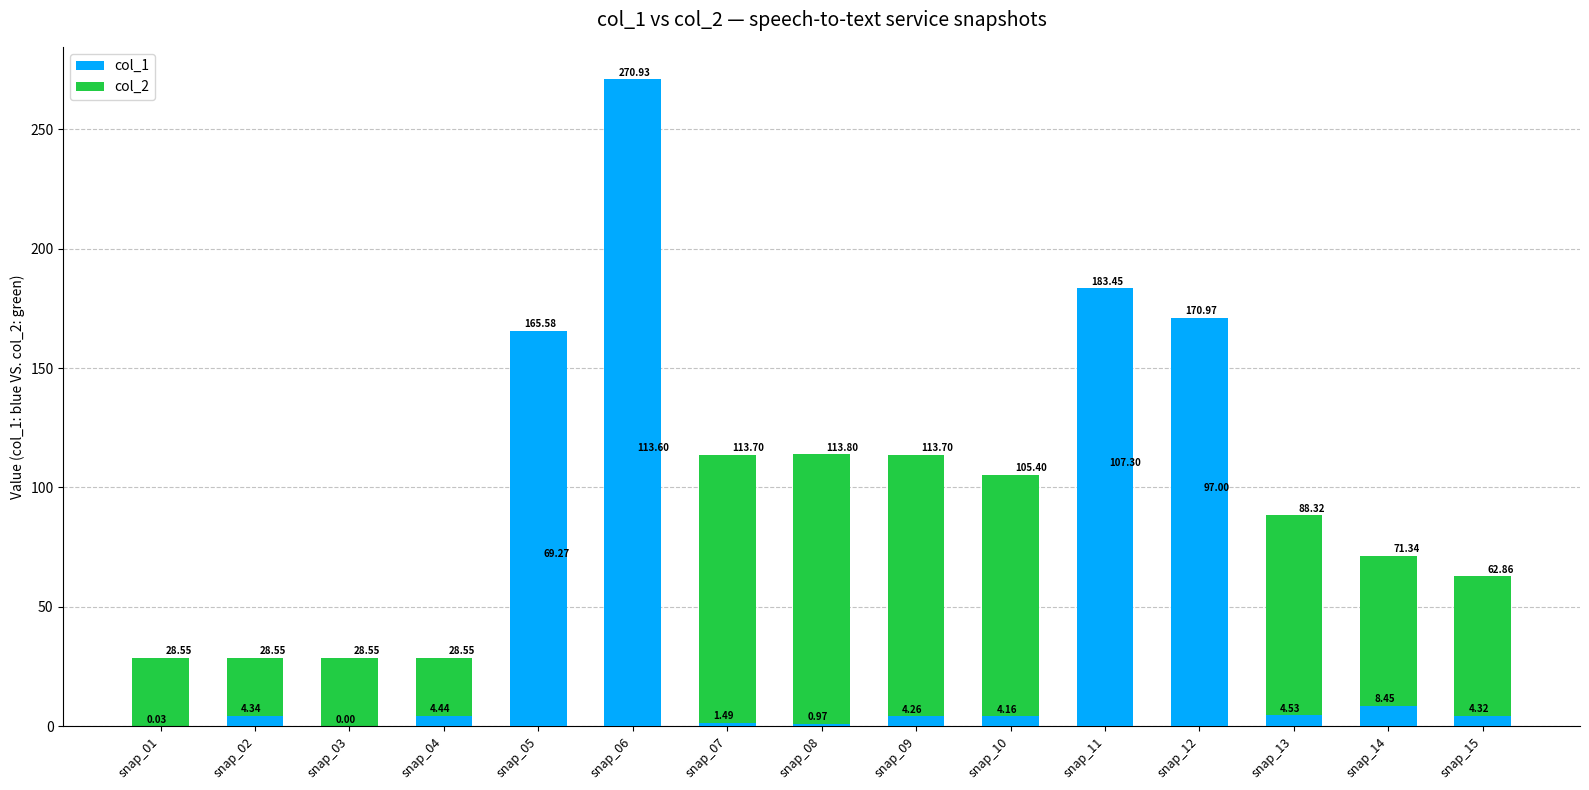

Which series has the largest total across all categories?

col_2